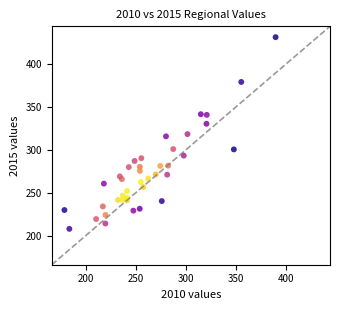

What is the range of Y values (max minus min)?

222.9